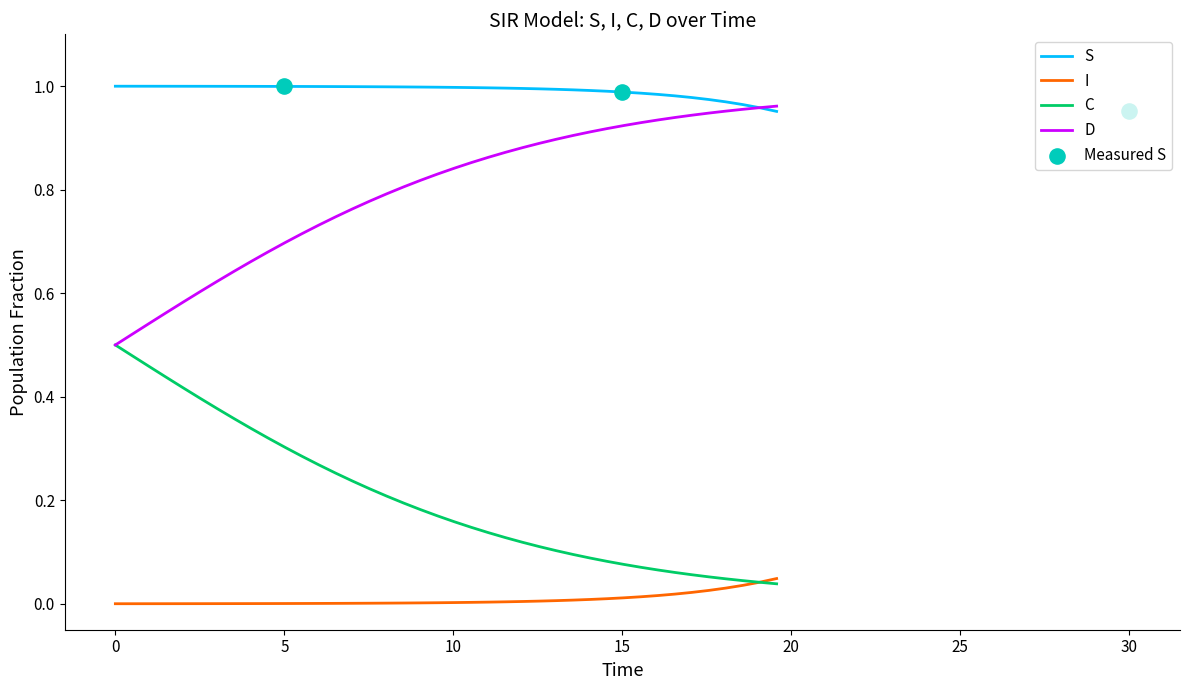

Which series contains the highest Y value?

S